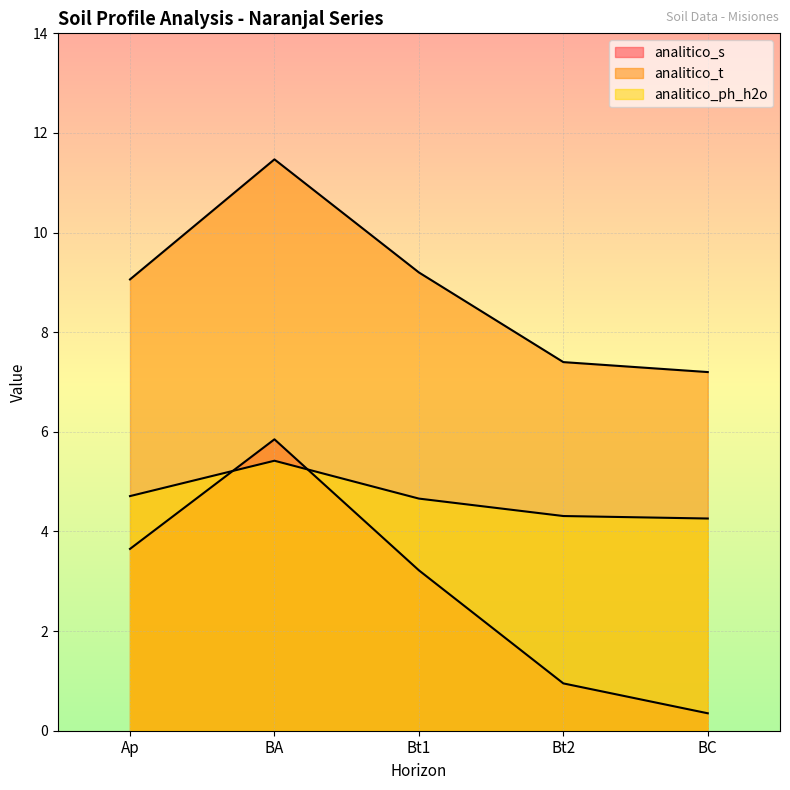

Which has a higher value, Bt2 or BA?

BA